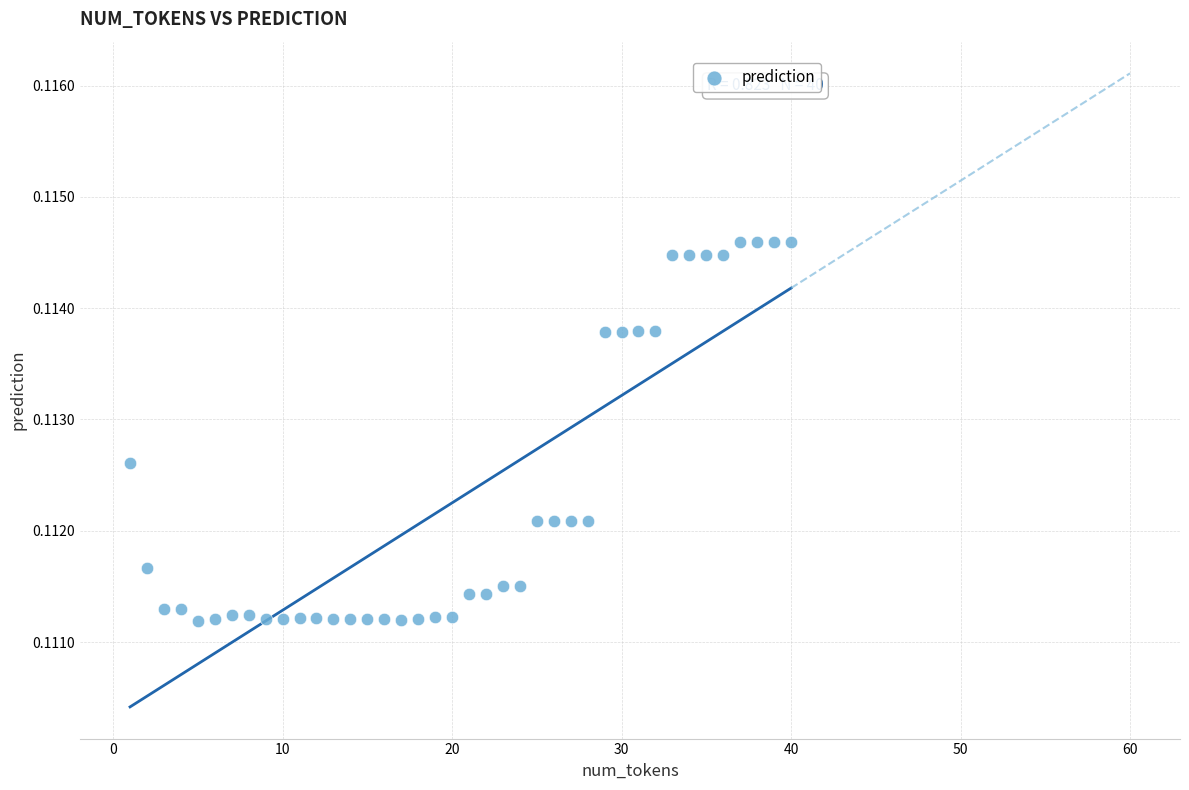

How many data points are displayed?

40